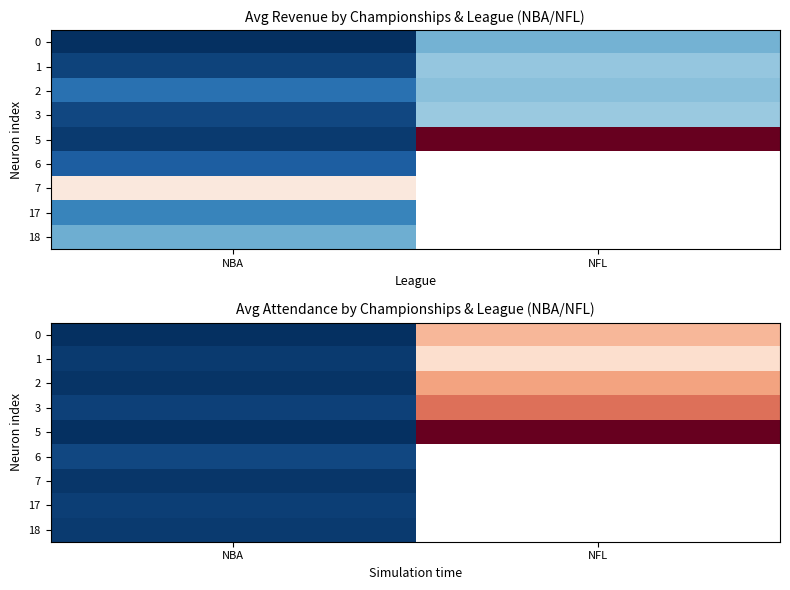

Is the value of row_5 at NBA greater than the value of row_3 at NBA?

Yes